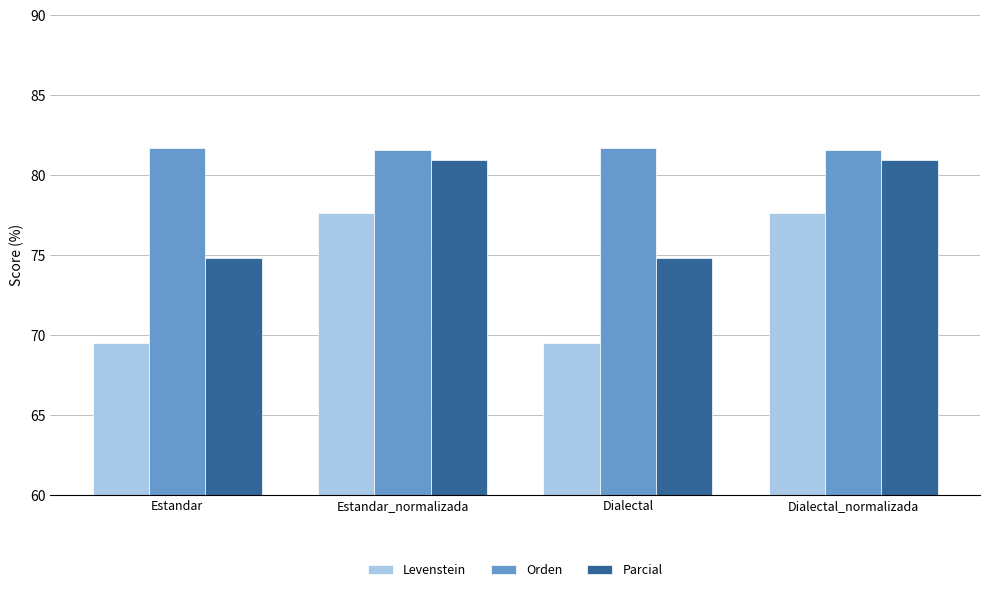

Which series has the largest range (max minus min)?

Levenstein